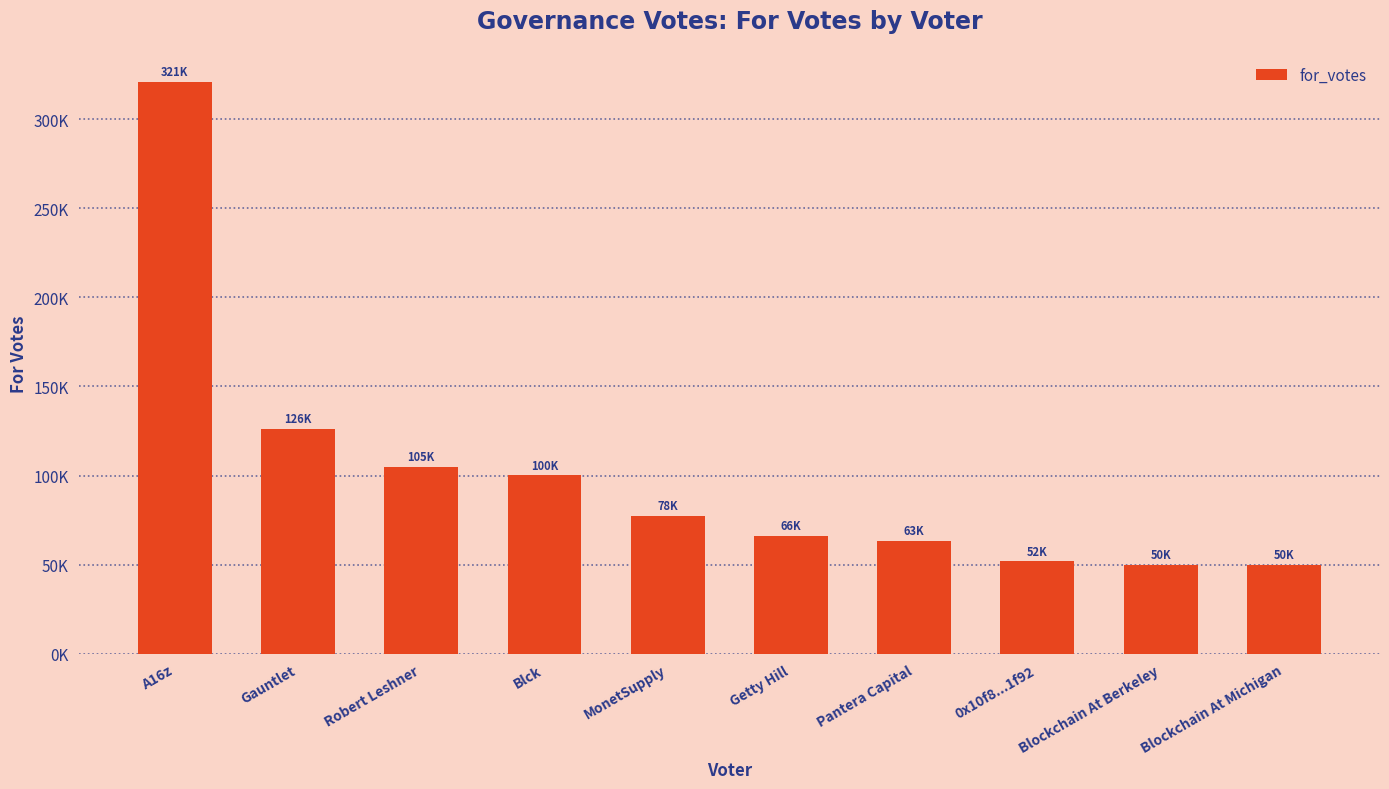

What is the label of the 3rd bar from the left?

Robert Leshner